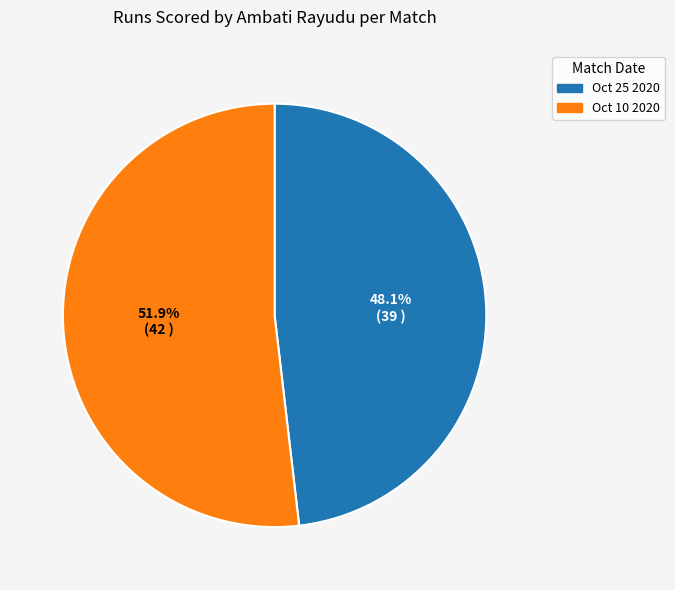

What portion of the pie excludes Oct 10 2020?

48.1%